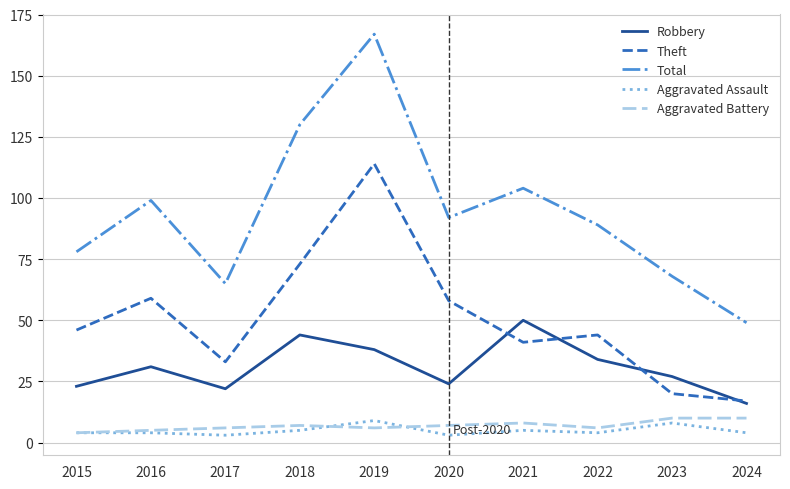

What is the total value across all series at 2019?

334